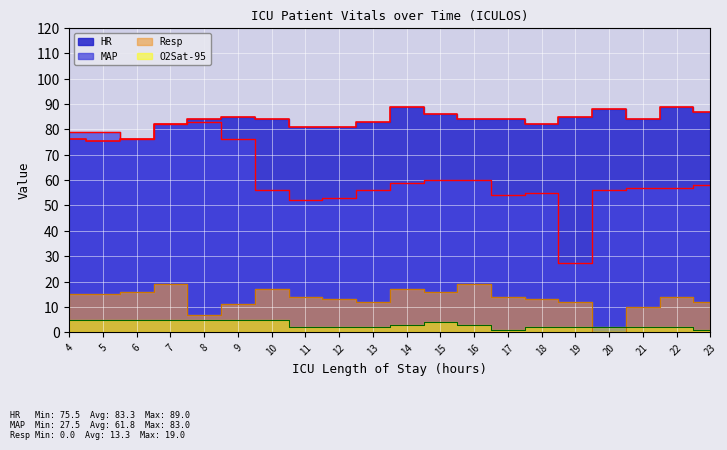

Where is the first local minimum for HR?

5